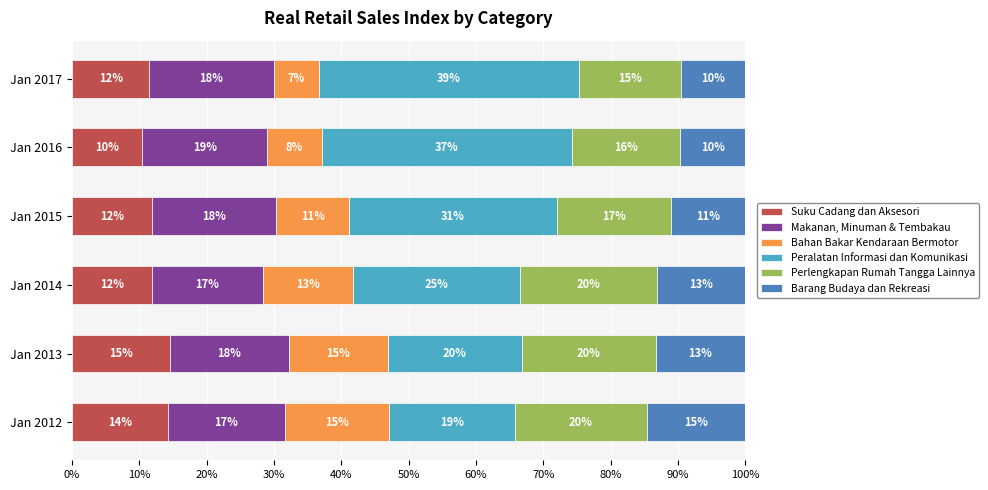

Reading right to left, extract all data points from this chart.

Suku Cadang dan Aksesori: 11.5	10.4	11.9	11.8	14.6	14.3
Makanan, Minuman & Tembakau: 18.4	18.6	18.4	16.5	17.6	17.4
Bahan Bakar Kendaraan Bermotor: 6.7	8.1	10.9	13.3	14.7	15.4
Peralatan Informasi dan Komunikasi: 38.5	37.1	30.8	24.8	19.9	18.8
Perlengkapan Rumah Tangga Lainnya: 15.2	16.1	16.9	20.4	19.9	19.6
Barang Budaya dan Rekreasi: 9.6	9.6	11.0	13.1	13.3	14.6